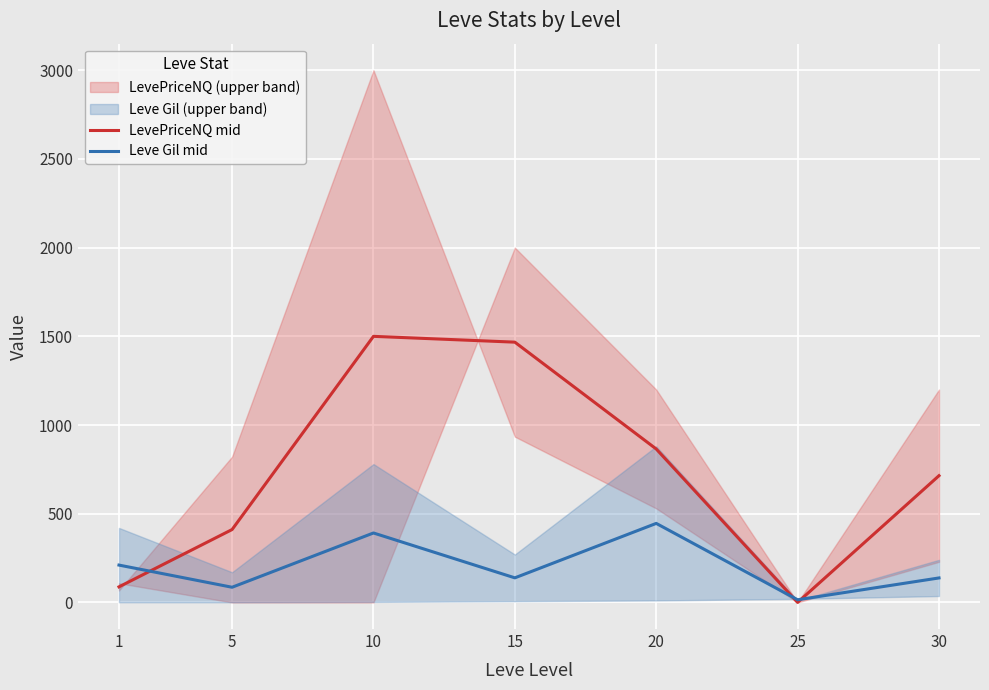

True or false: LevePriceNQ mid and Leve Gil mid cross at least once.

True